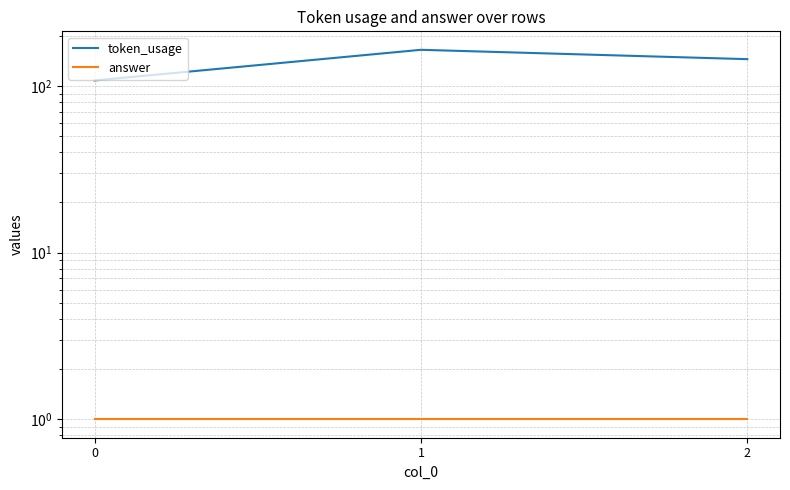

Which has a higher value, 1 or 0?

1